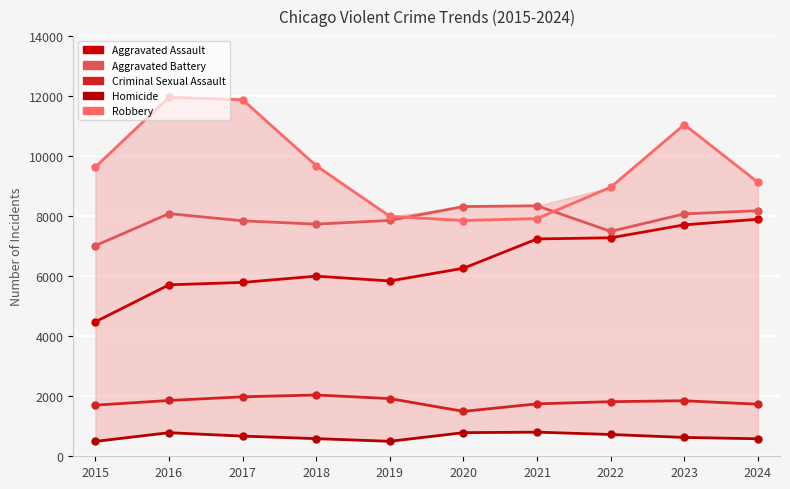

What is the value of the Criminal Sexual Assault point at the 2nd from the left?

1859